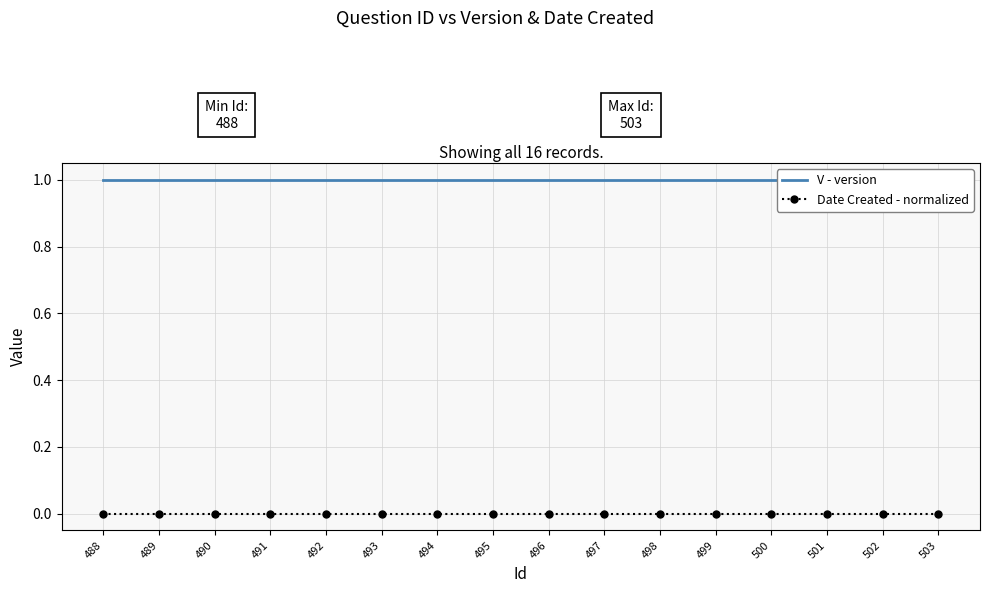

Which has a higher value, 503 or 493?

503